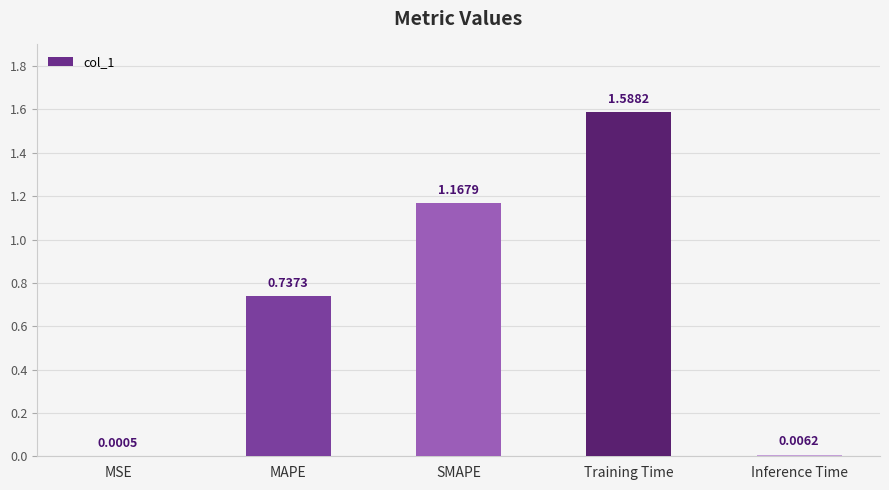

Between MAPE and Training Time, which is larger?

Training Time